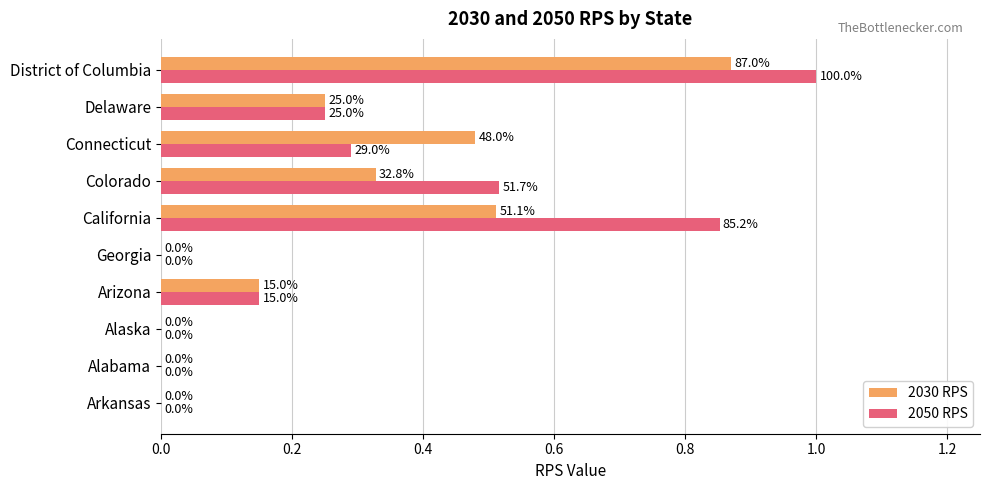

What are all the series names shown in the legend?

2030 RPS, 2050 RPS